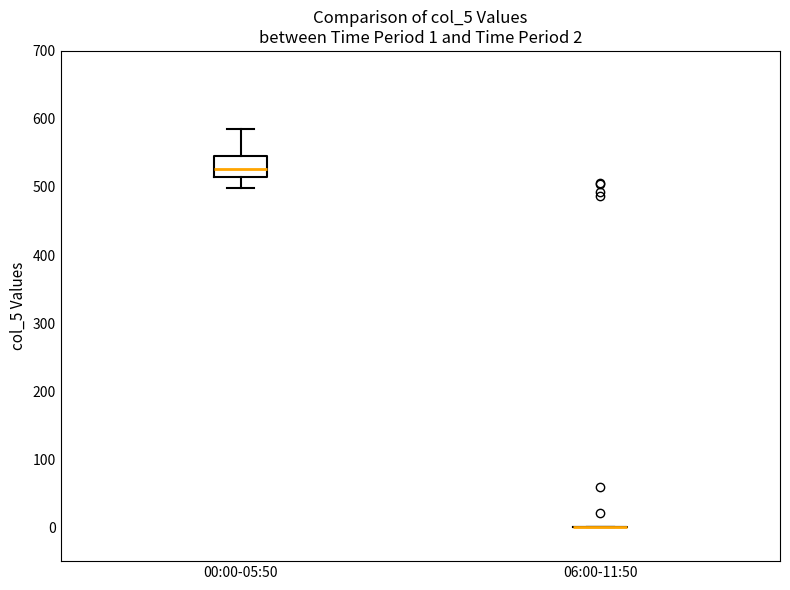

Which box is the tallest, from its lower edge to its upper edge?

00:00-05:50